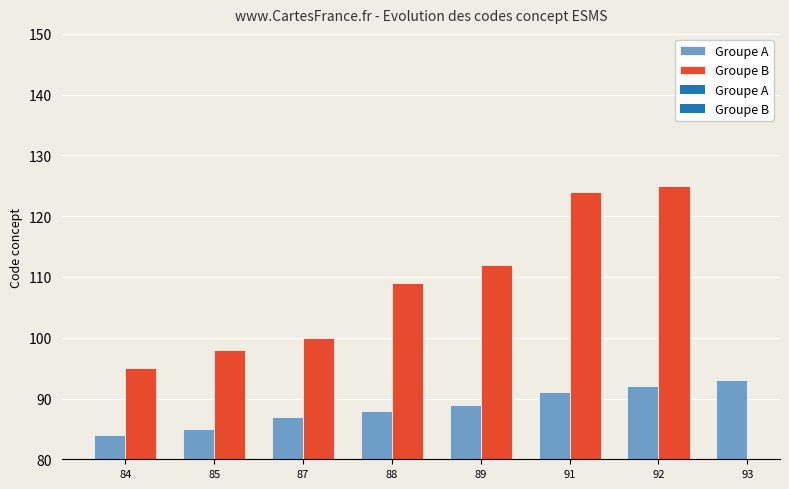

What is the value of the 4th bar from the left?

88